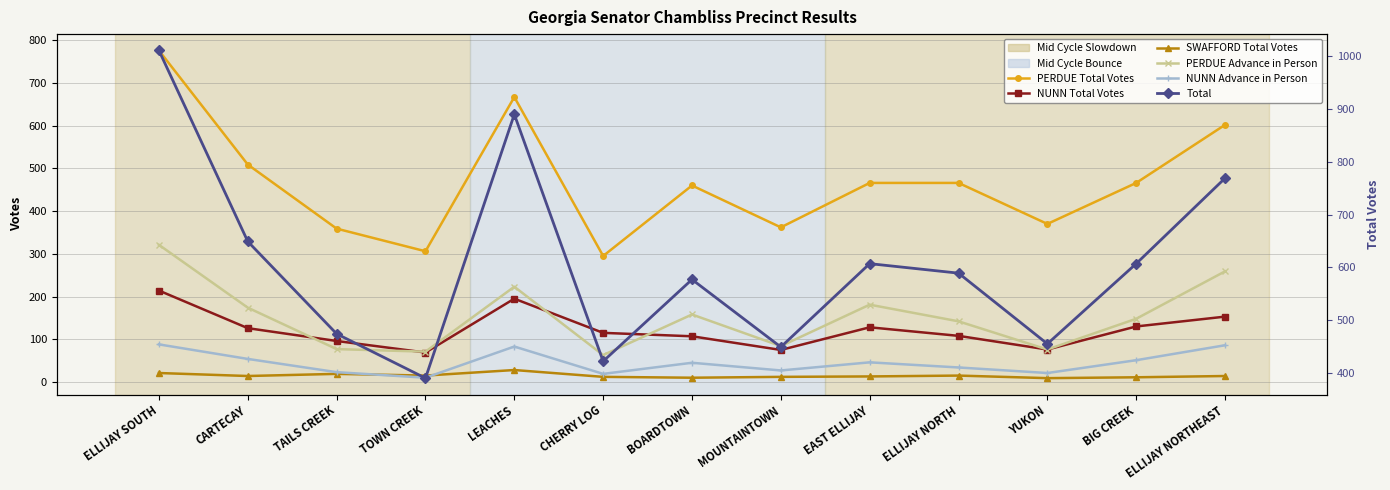

Reading right to left, what are all the values shown in this chart?

PERDUE Total Votes: 602	466	370	466	466	362	460	295	667	306	359	509	776
NUNN Total Votes: 153	130	76	108	128	75	107	115	195	69	96	126	214
SWAFFORD Total Votes: 14	11	9	15	13	12	10	12	28	15	19	14	21
PERDUE Advance in Person: 259	148	76	142	181	84	158	63	223	71	77	174	321
NUNN Advance in Person: 86	51	21	34	46	27	45	19	83	10	23	54	88
Total: 769	607	455	589	607	449	577	422	890	390	474	649	1011